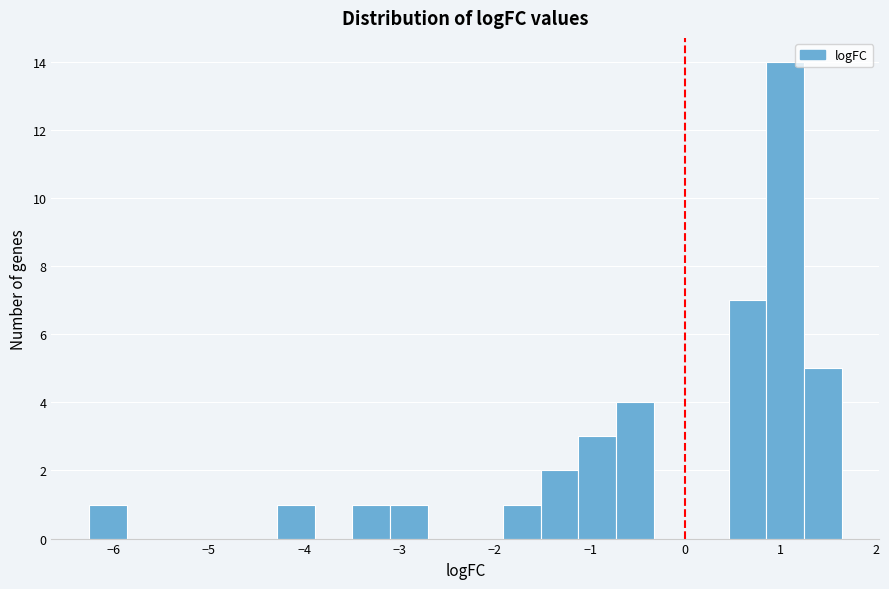

Read against the x-axis, roughly where is the centre of the tallest bar?

1.0